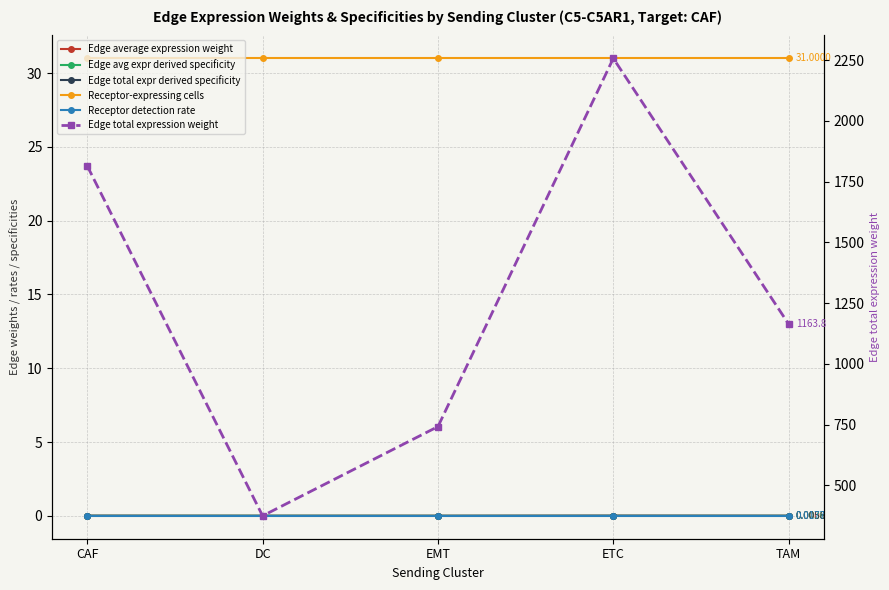

Count the number of categories in the chart.

5